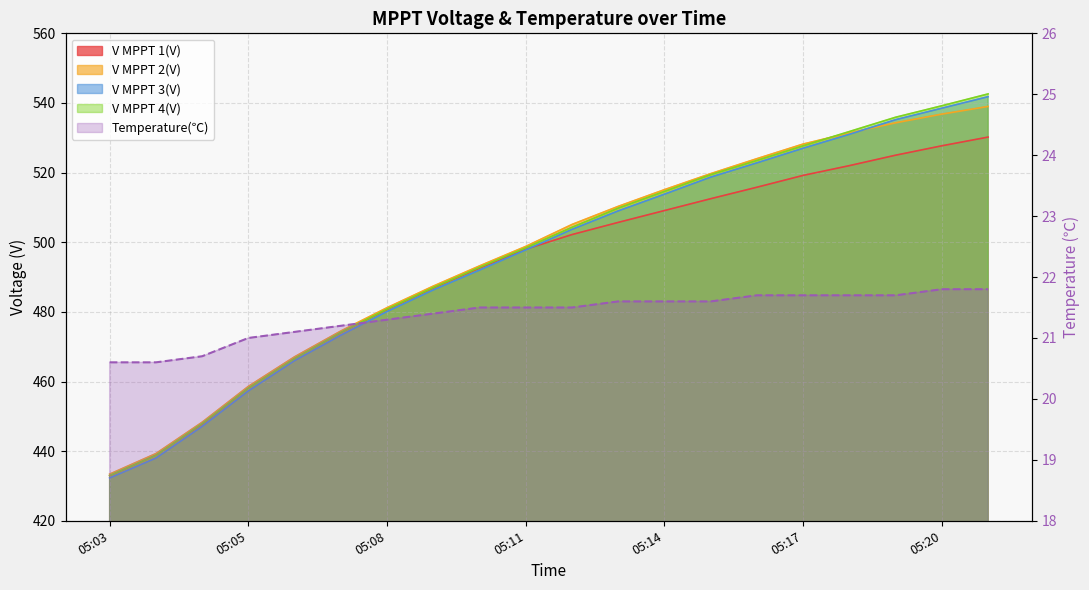

What is the minimum value shown in the chart?

20.6